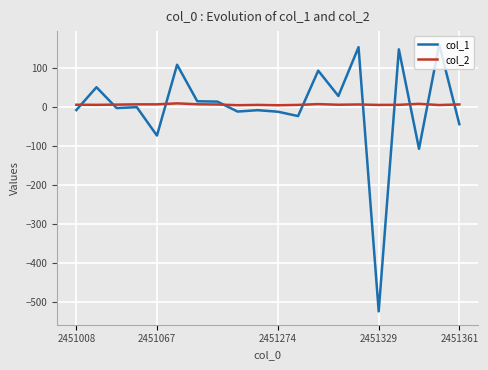

Which series ends up on top after the final intersection of col_2 and col_1?

col_2